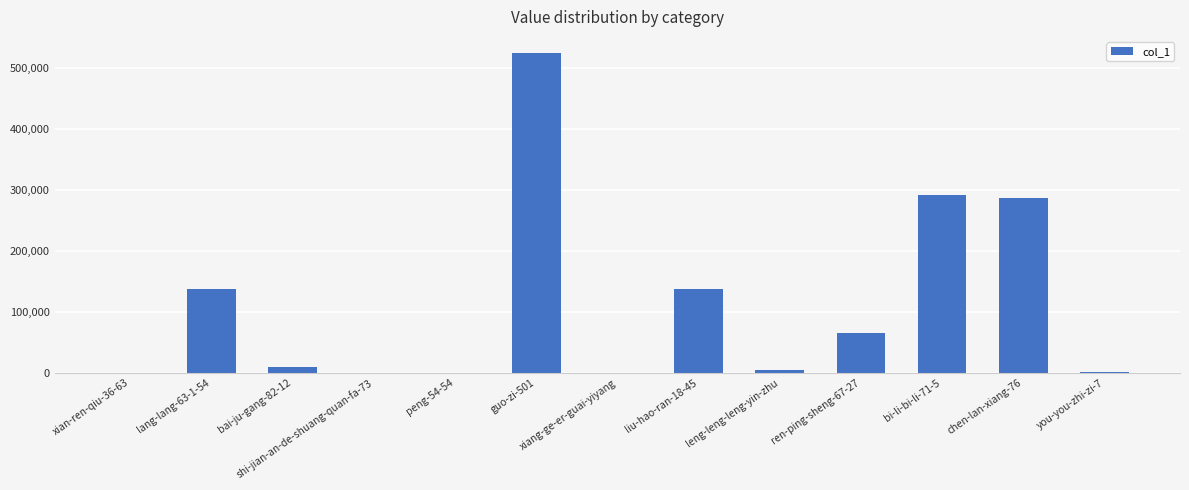

The value at bi-li-bi-li-71-5 is 169610. True or false?

False